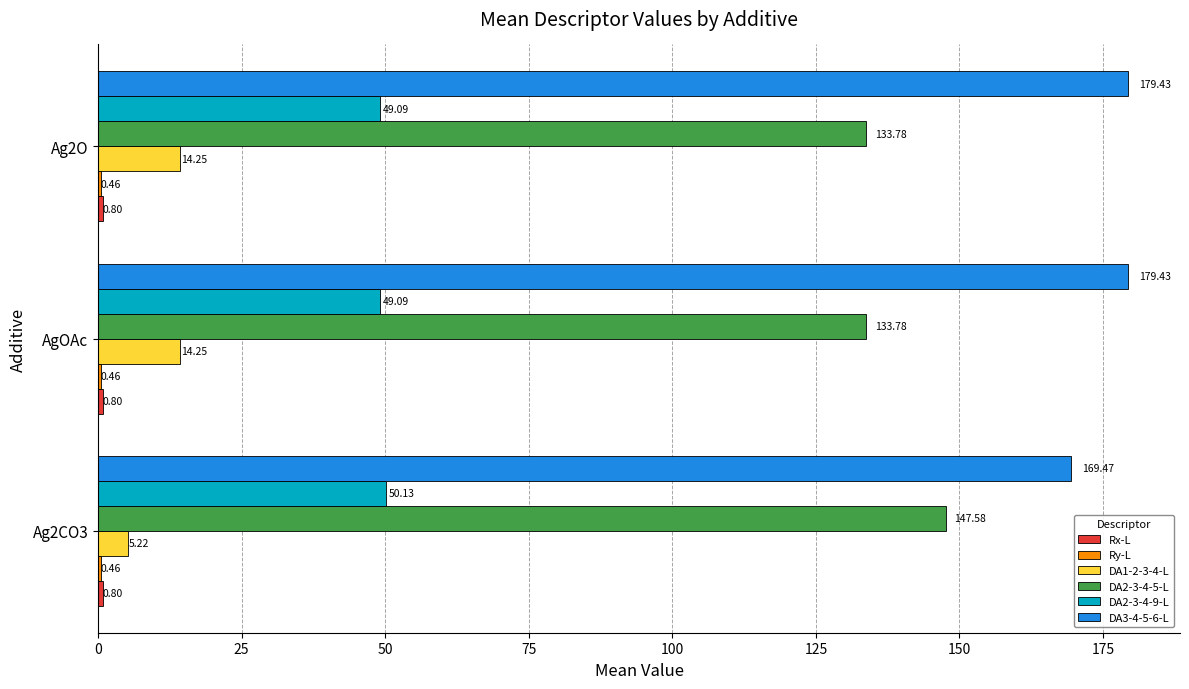

What is the sum of the DA2-3-4-5-L values at Ag2O and AgOAc?

267.6